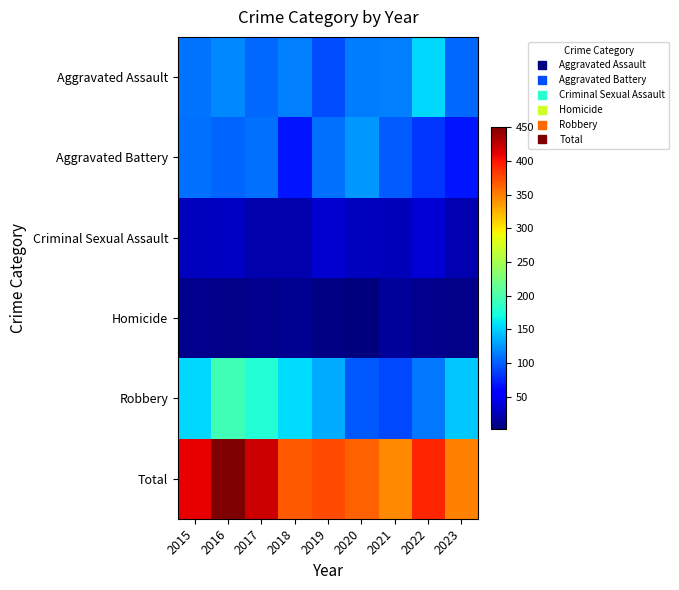

Reading left to right, transcribe all the data shown in this chart.

Aggravated Assault: 2015=110	2016=118	2017=105	2018=115	2019=92	2020=113	2021=115	2022=154	2023=105
Aggravated Battery: 2015=108	2016=102	2017=108	2018=67	2019=108	2020=125	2021=100	2022=81	2023=68
Criminal Sexual Assault: 2015=28	2016=30	2017=21	2018=21	2019=35	2020=28	2021=26	2022=37	2023=23
Homicide: 2015=9	2016=7	2017=8	2018=10	2019=5	2020=2	2021=13	2022=9	2023=7
Robbery: 2015=154	2016=194	2017=178	2018=155	2019=135	2020=97	2021=91	2022=111	2023=146
Total: 2015=409	2016=451	2017=420	2018=368	2019=375	2020=365	2021=345	2022=392	2023=349